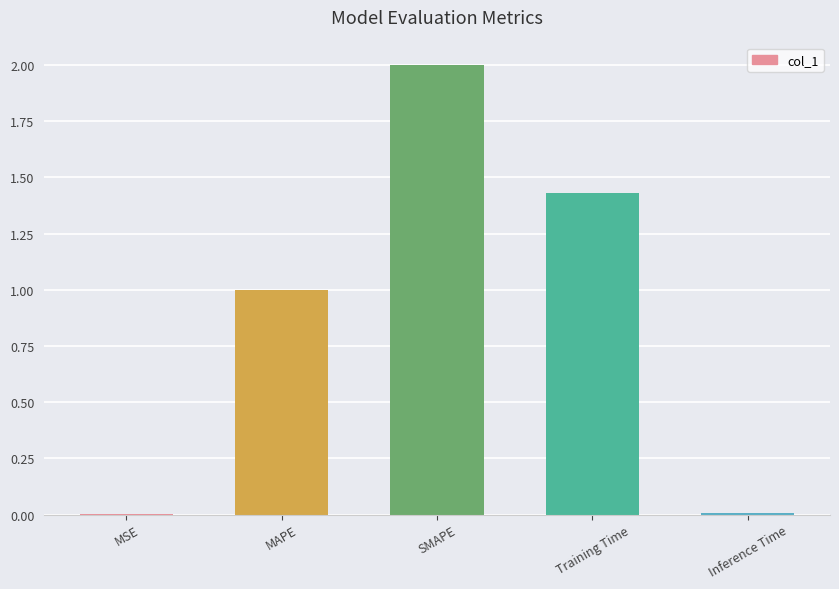

The chart shows a value of 0.6 at MAPE. True or false?

False